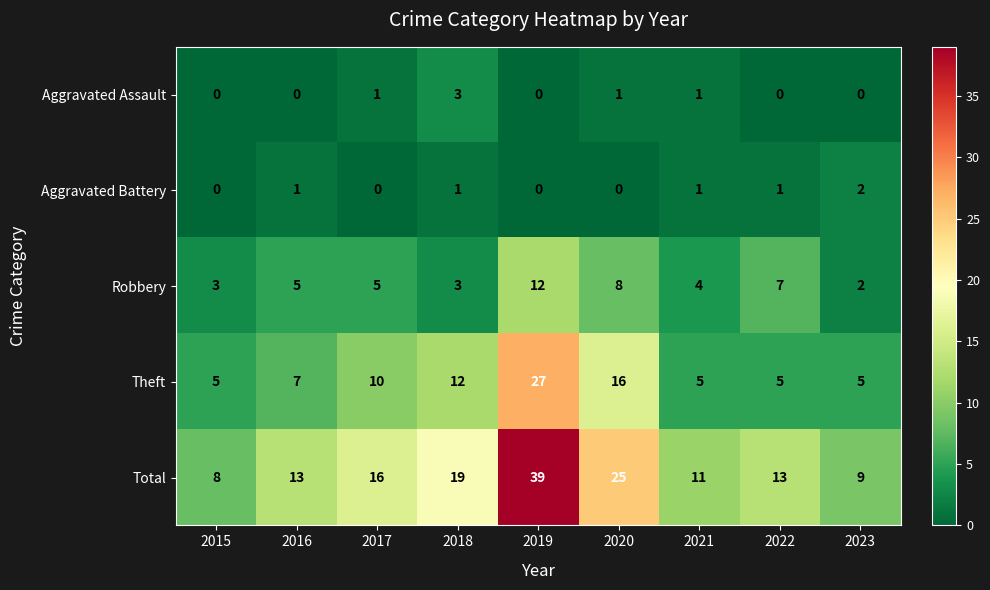

Where is Total nearest to the value 23?

2020